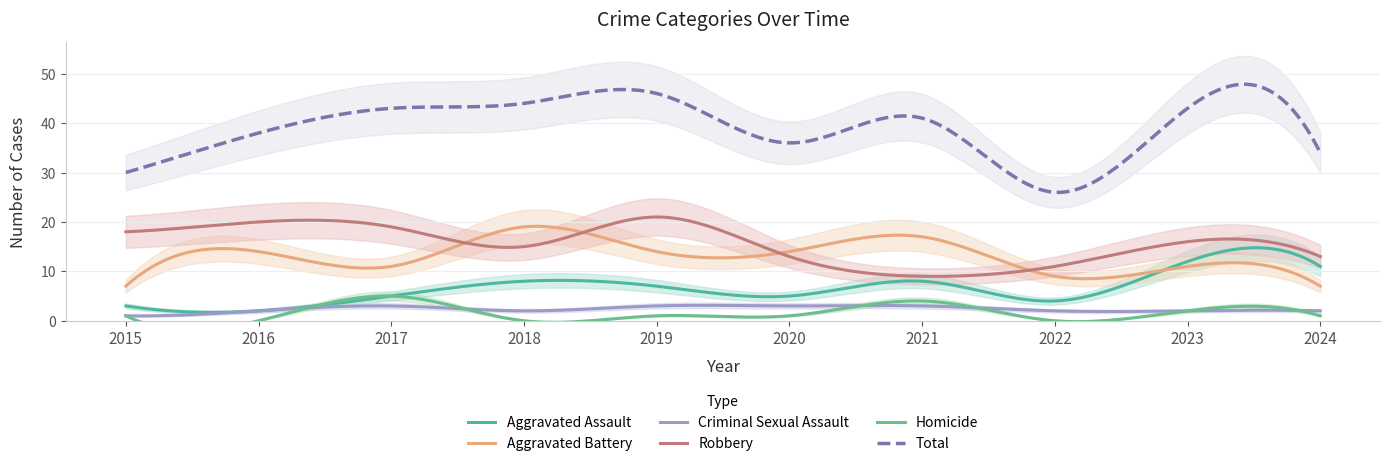

What are all the series names shown in the legend?

Aggravated Assault, Aggravated Battery, Criminal Sexual Assault, Homicide, Robbery, Total